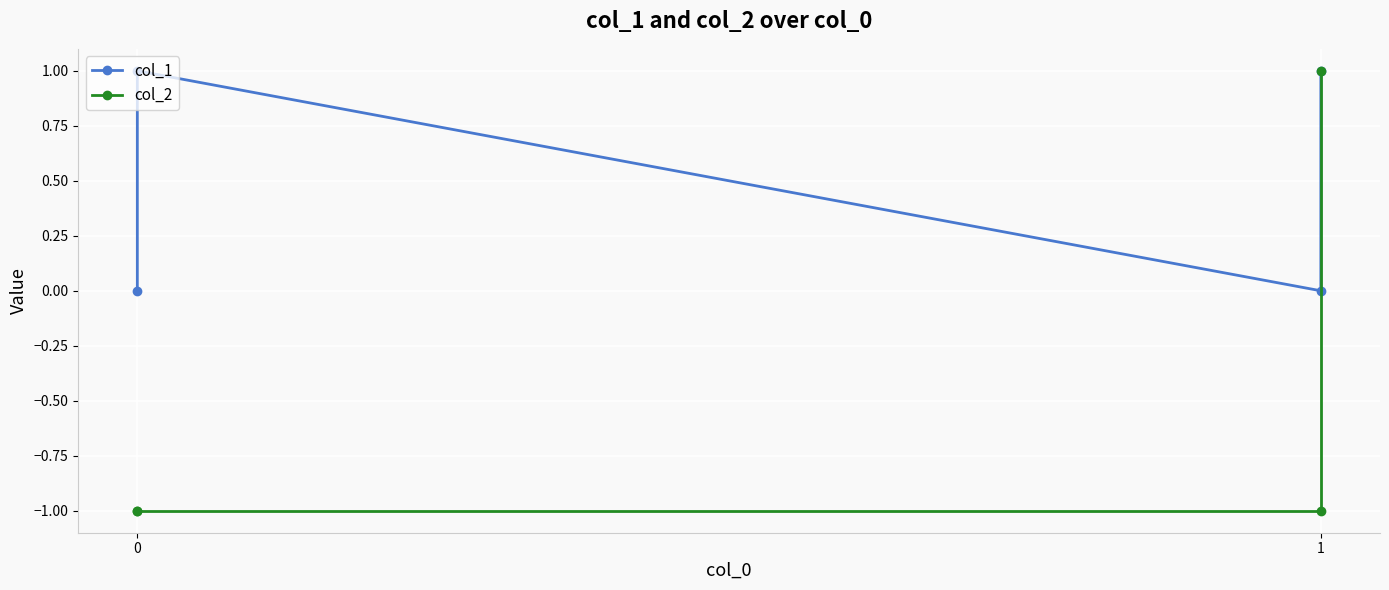

What is the value of the col_2 point at the 2nd from the left?

-1